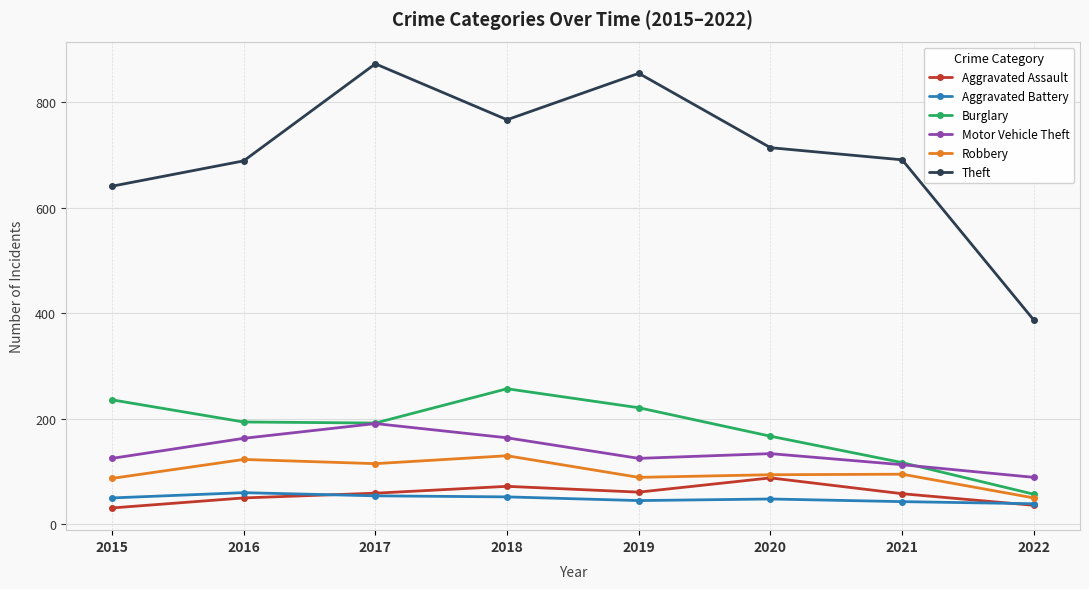

What is the average value of the Motor Vehicle Theft series?

138